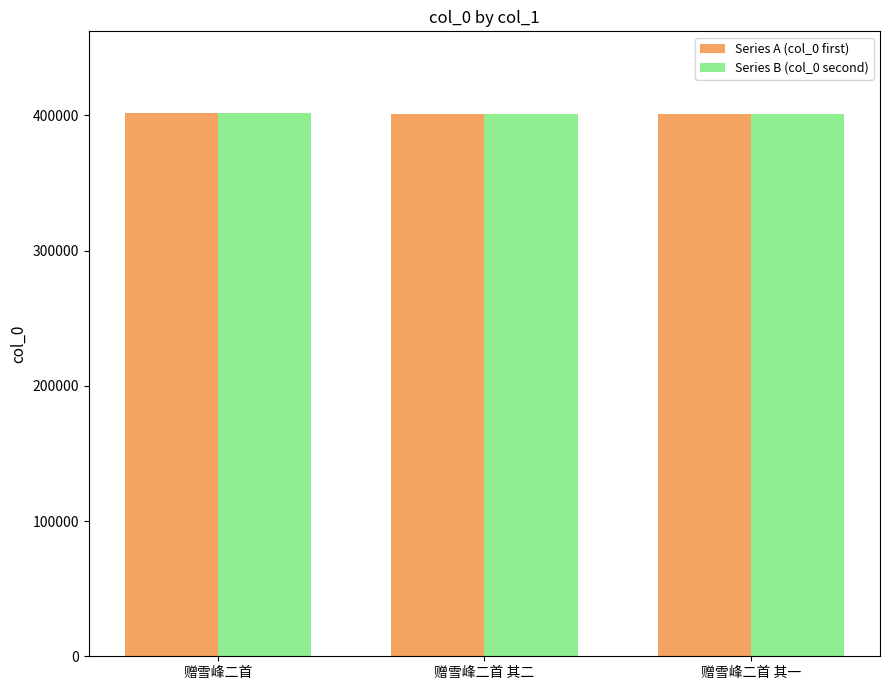

Which series has the largest range (max minus min)?

Series A (col_0 first)